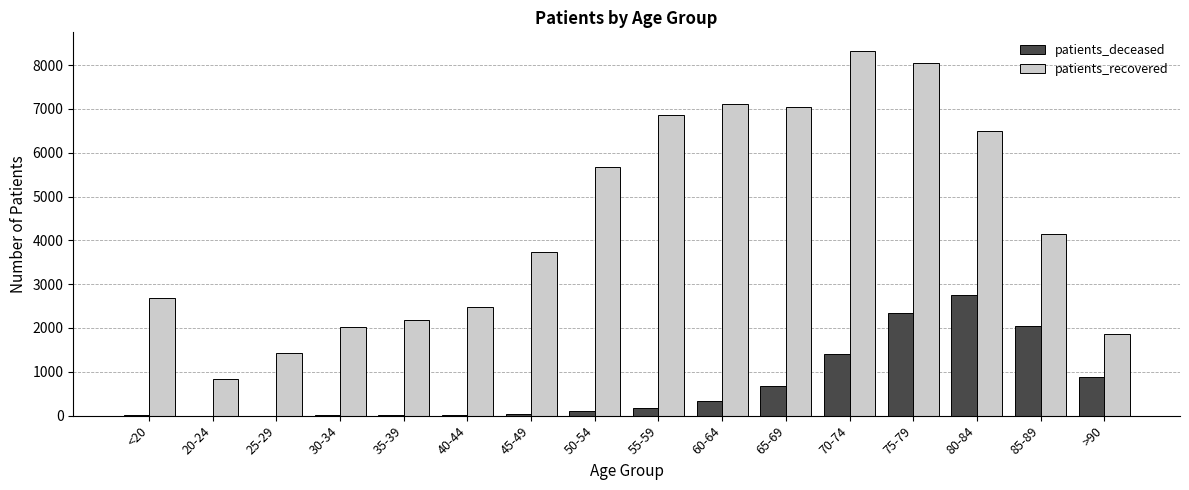

Is the value of patients_recovered at 45-49 greater than the value of patients_deceased at 55-59?

Yes